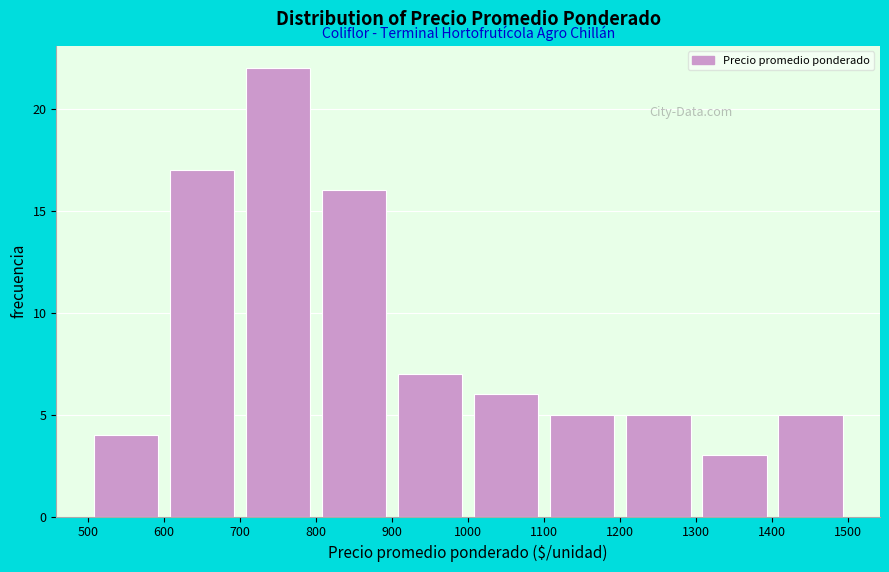

How tall is the bar that spans 600 to 700 on the x-axis? The values are not printed on the chart, so give them approximately, as read against the axis.

17